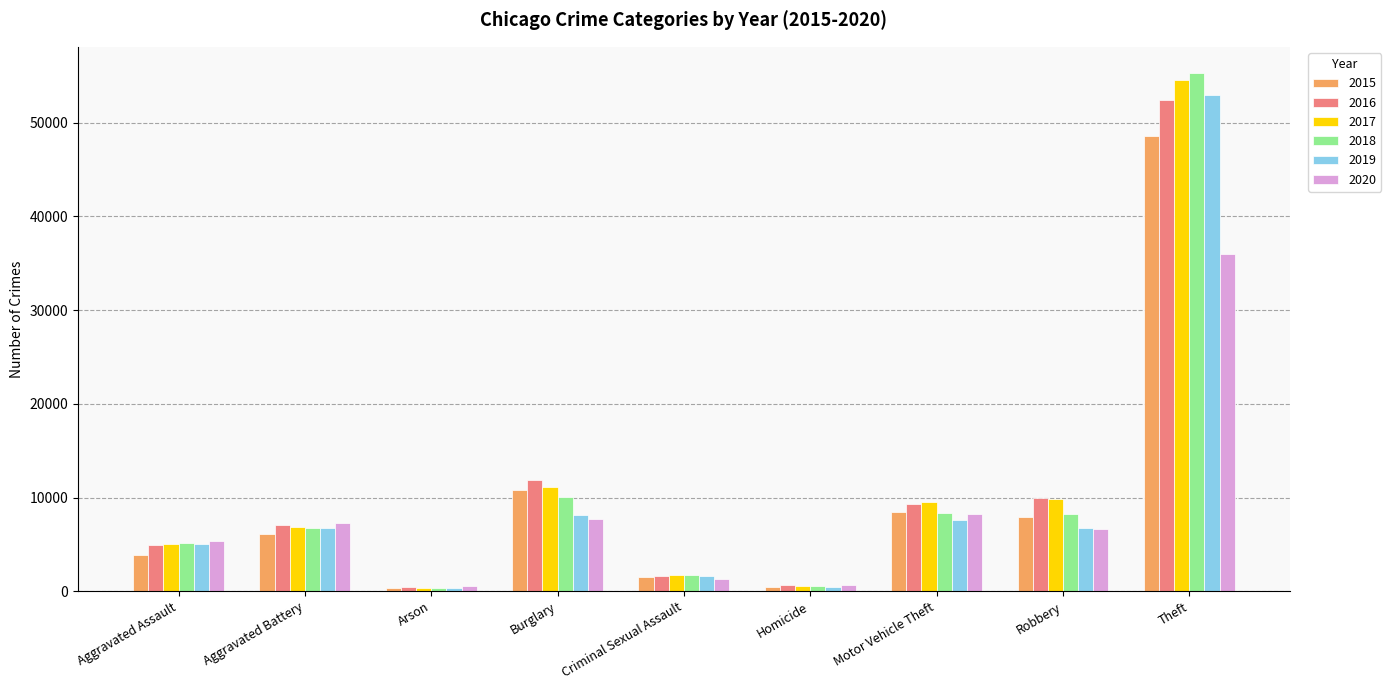

Are the bars horizontal?

No